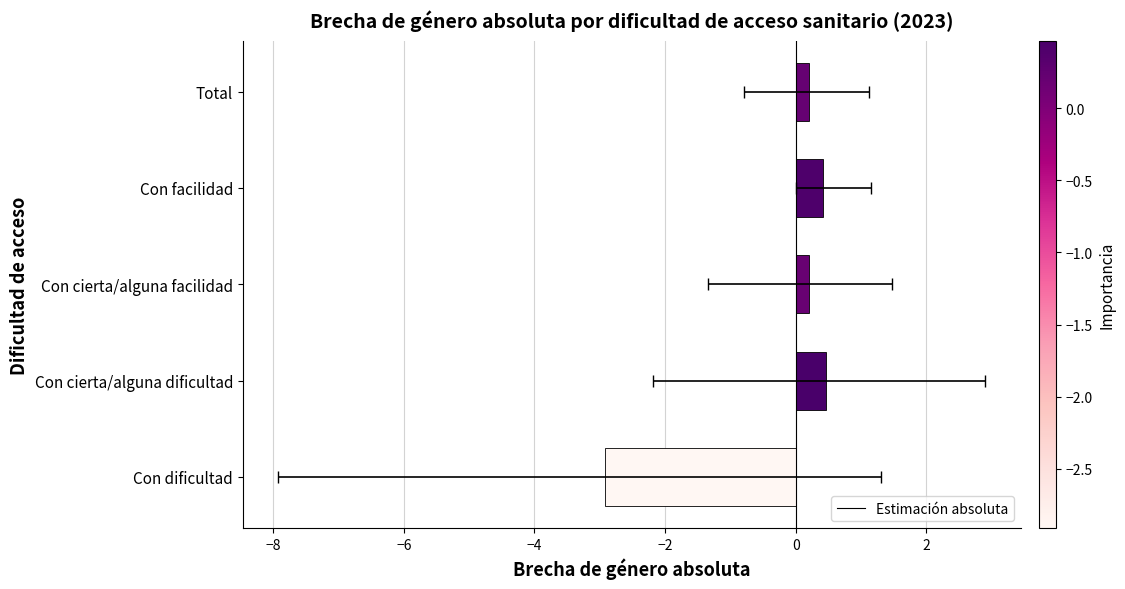

What is the sum of all values?

-1.6